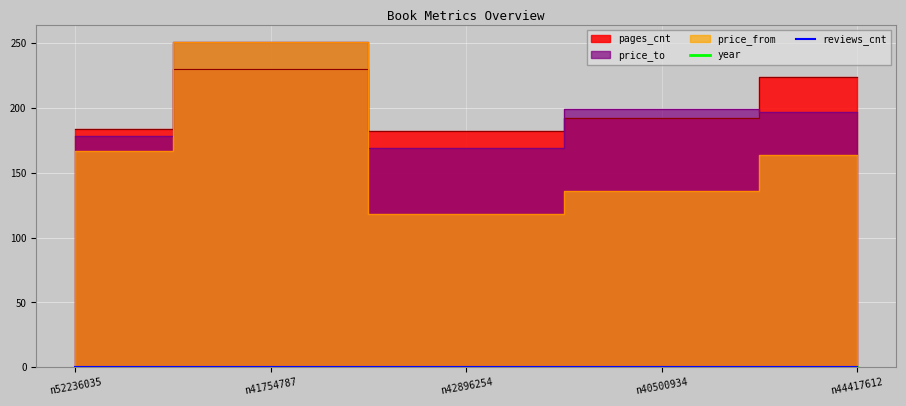

True or false: reviews_cnt and year cross at least once.

False